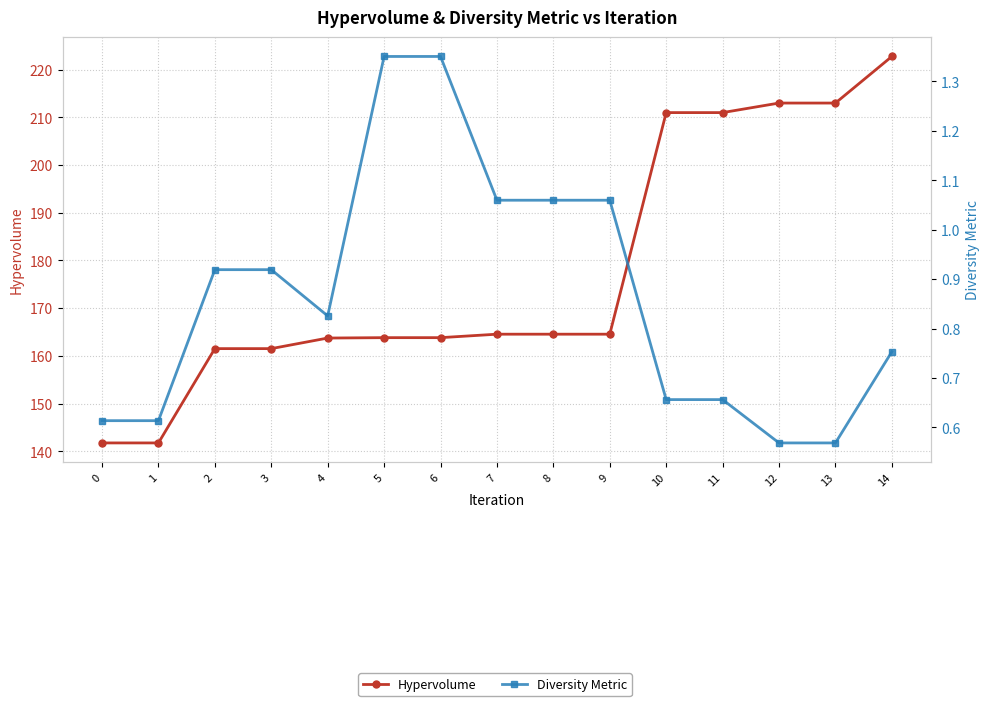

True or false: Diversity Metric has more than 1 interior local peaks.

False